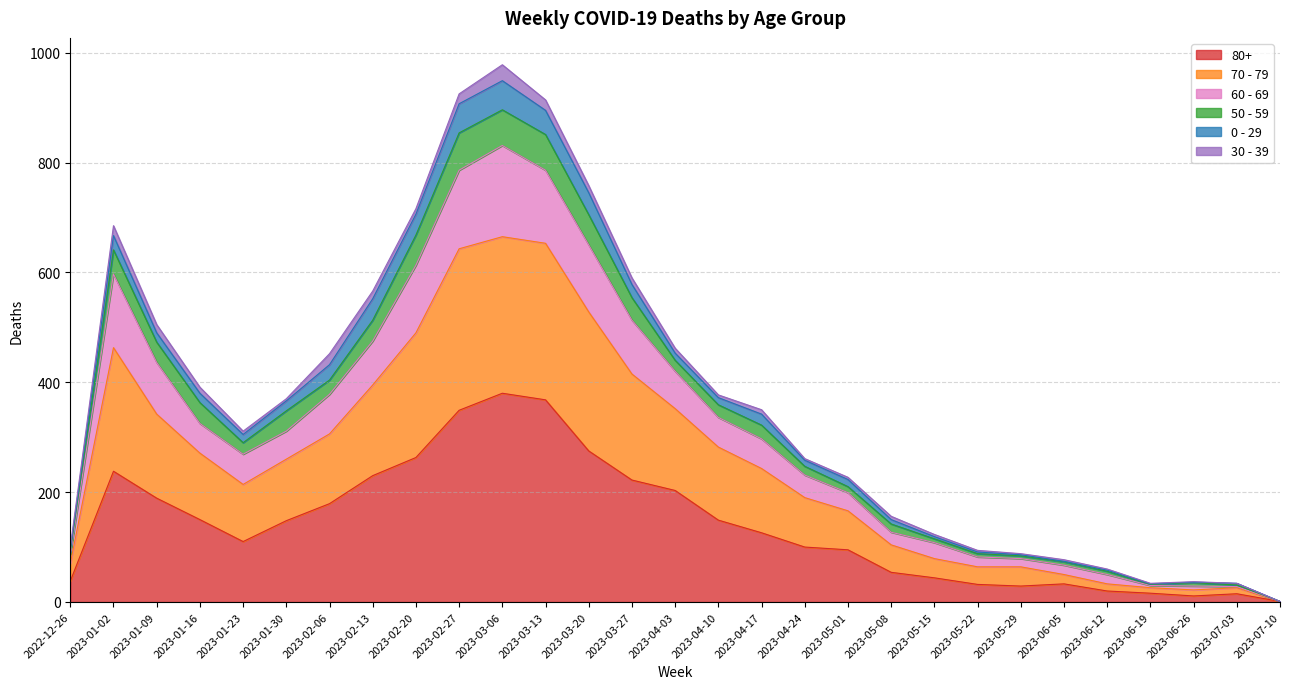

At which label does 80+ first exceed 126?

2023-01-02